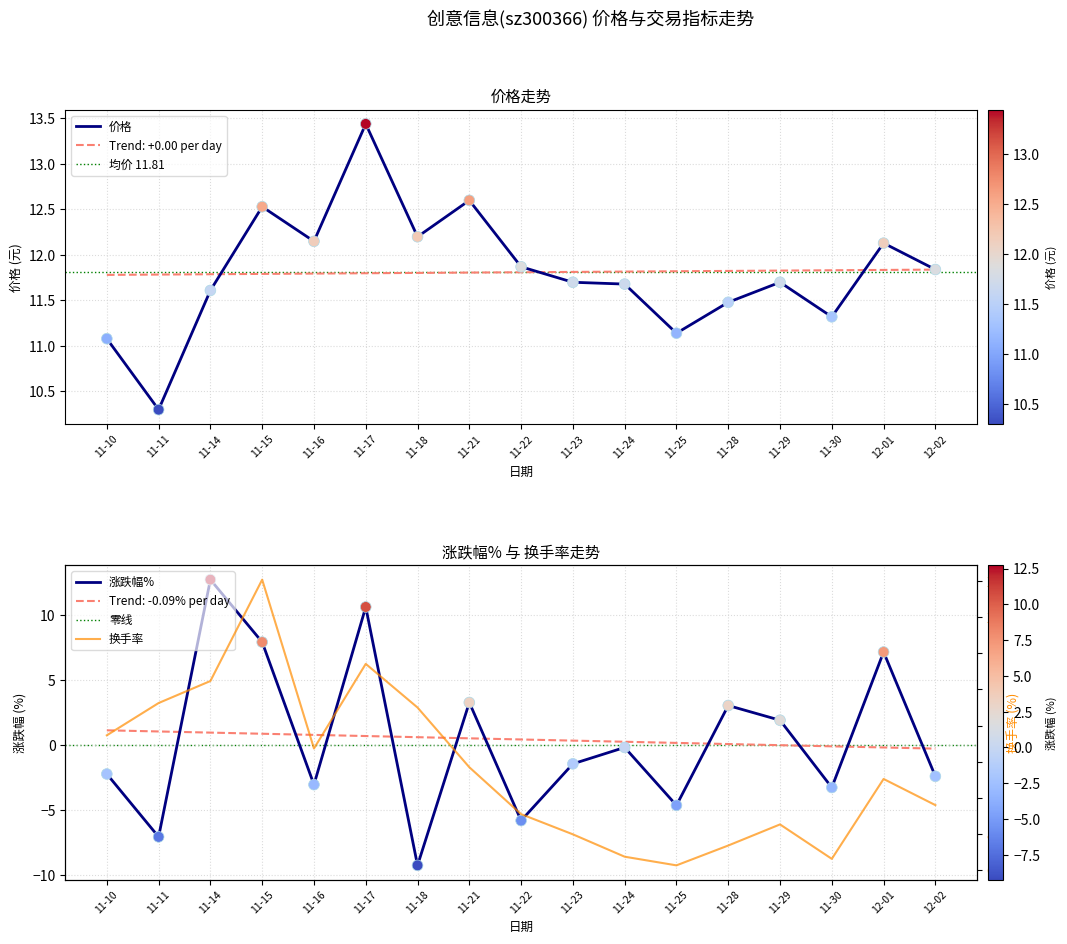

Which series reaches the minimum Y coordinate?

涨跌幅%